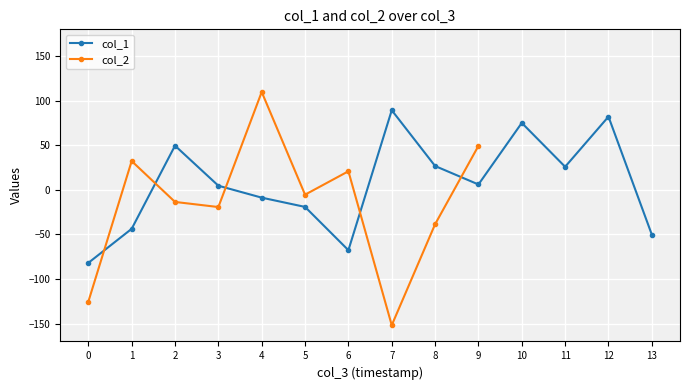

At 1715303027, list the series in order from largest to smallest.

col_1, col_2